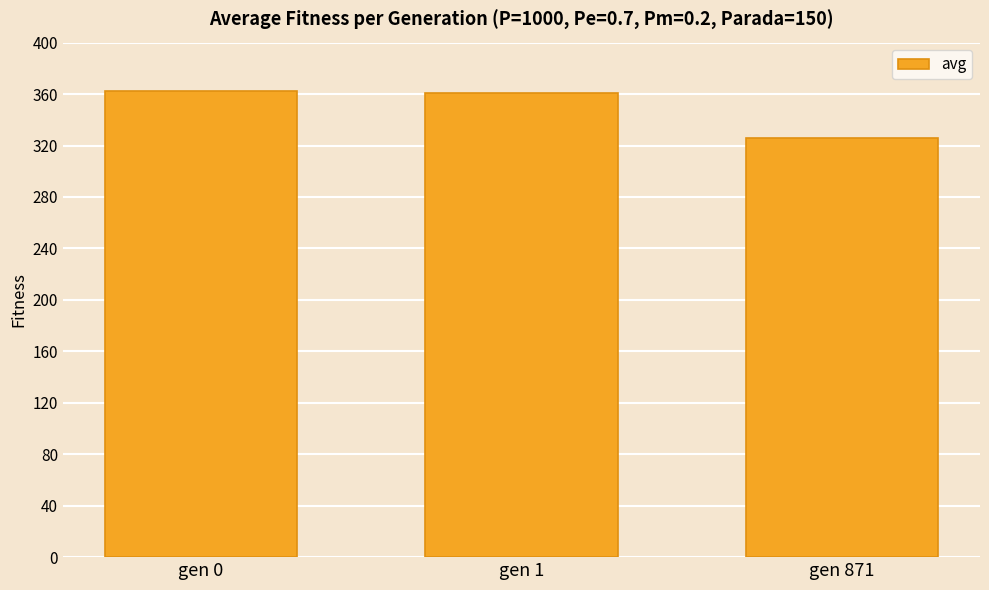

How many data points are above 360?

2